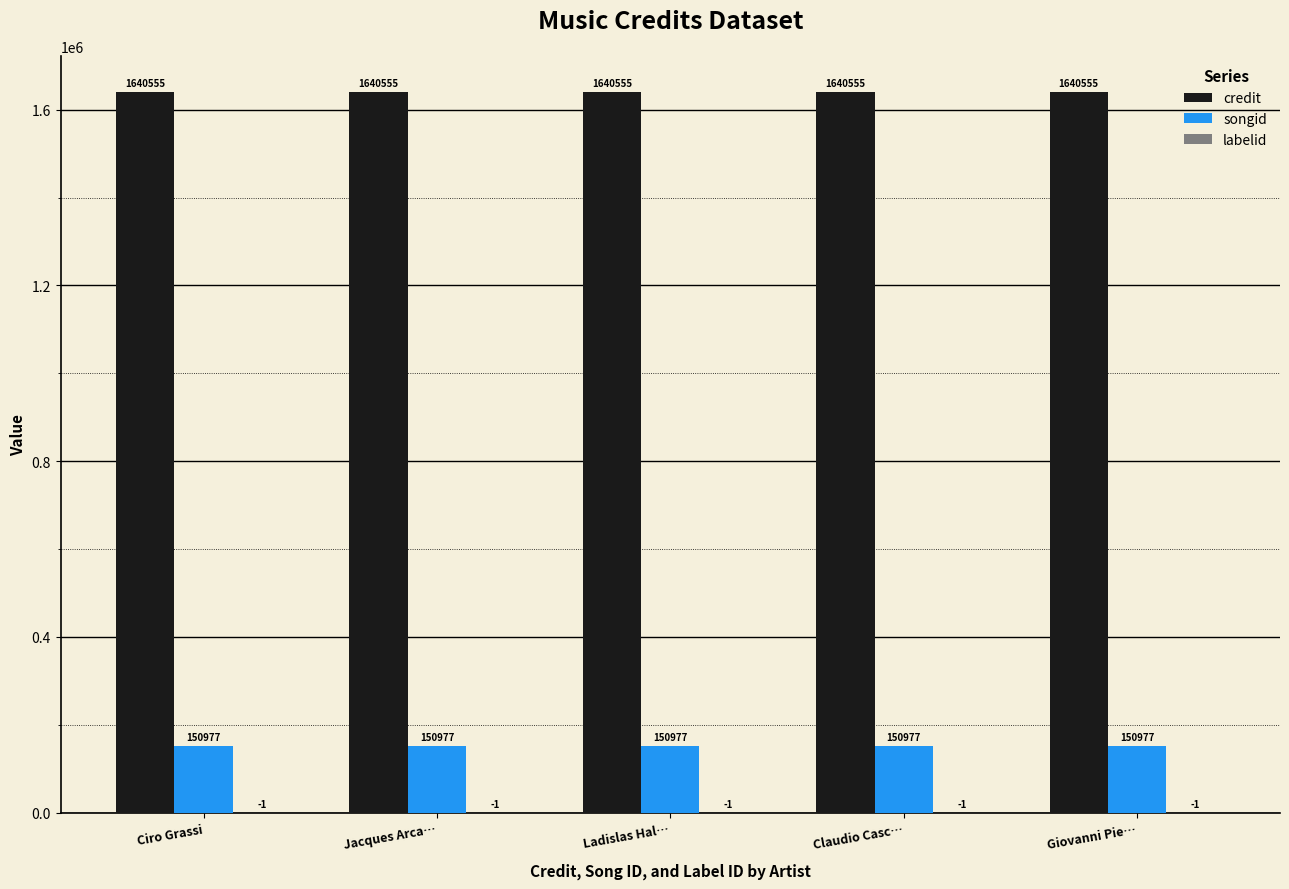

What is the maximum value for credit?

1640555